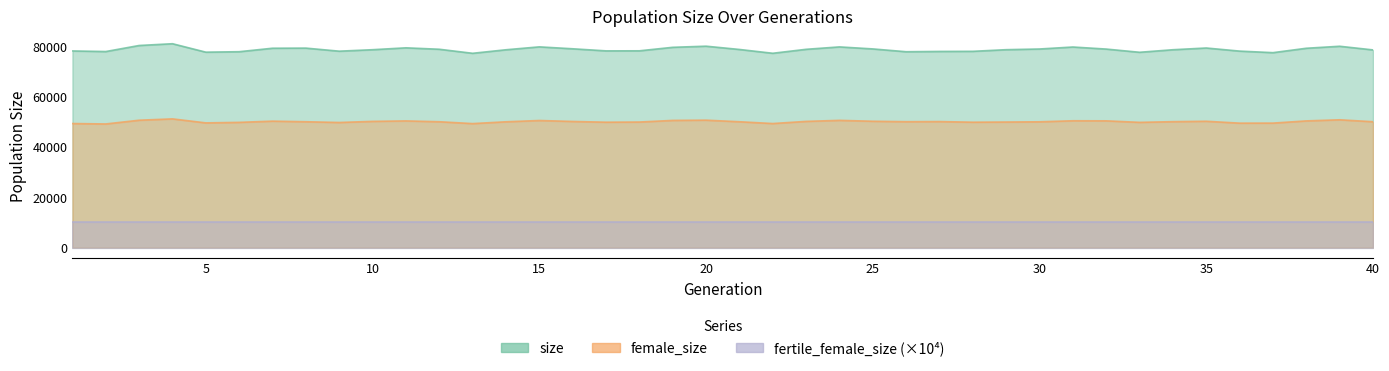

What is the minimum value for size?

77080